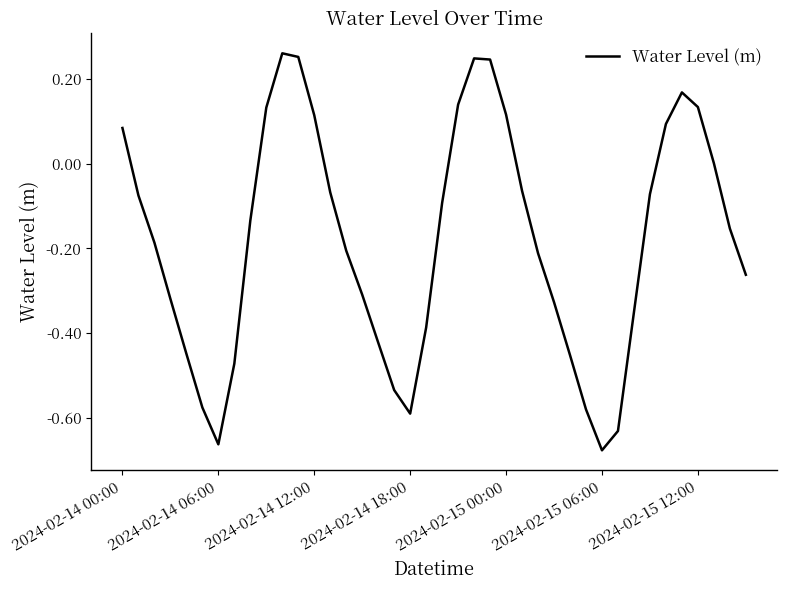

What is the difference between the maximum and minimum values?

0.9